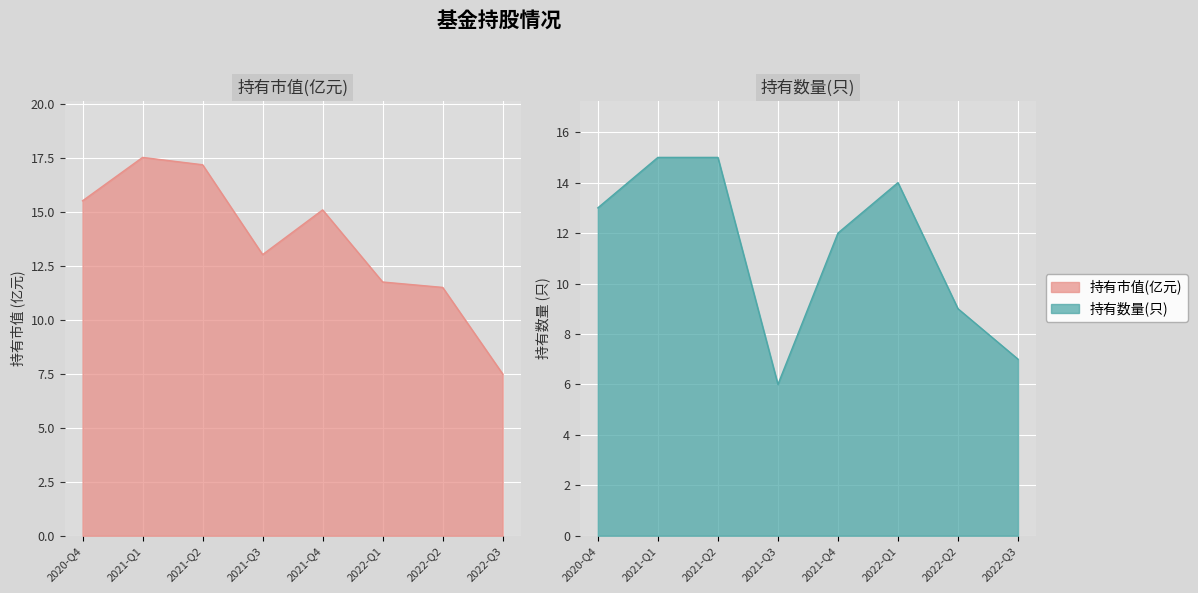

Where is 持有数量(只) nearest to the value 10?

2022-Q2